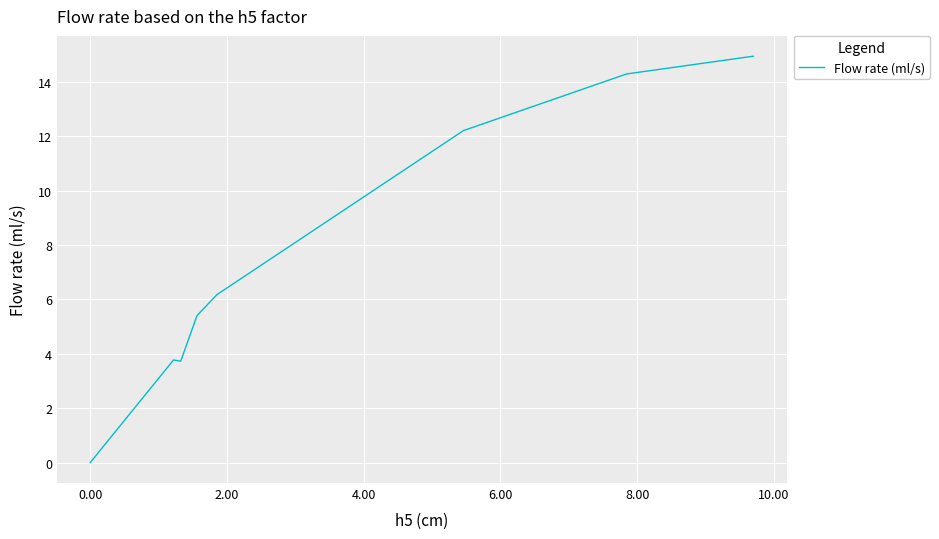

What is the average value?

7.6